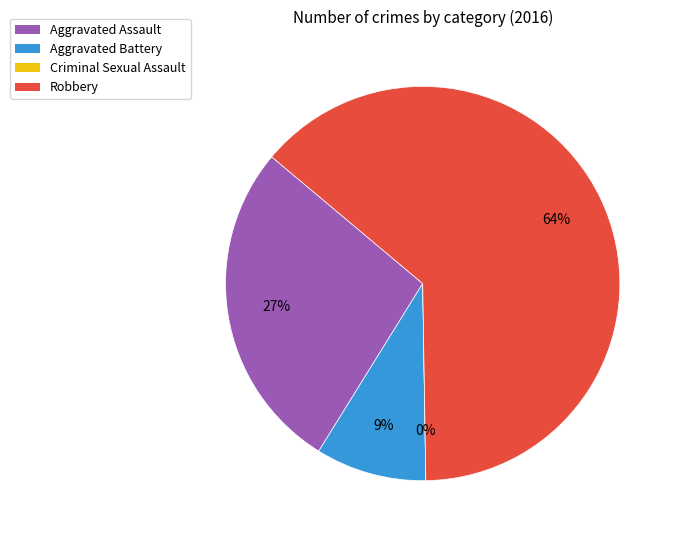

How many segments does this pie chart have?

4